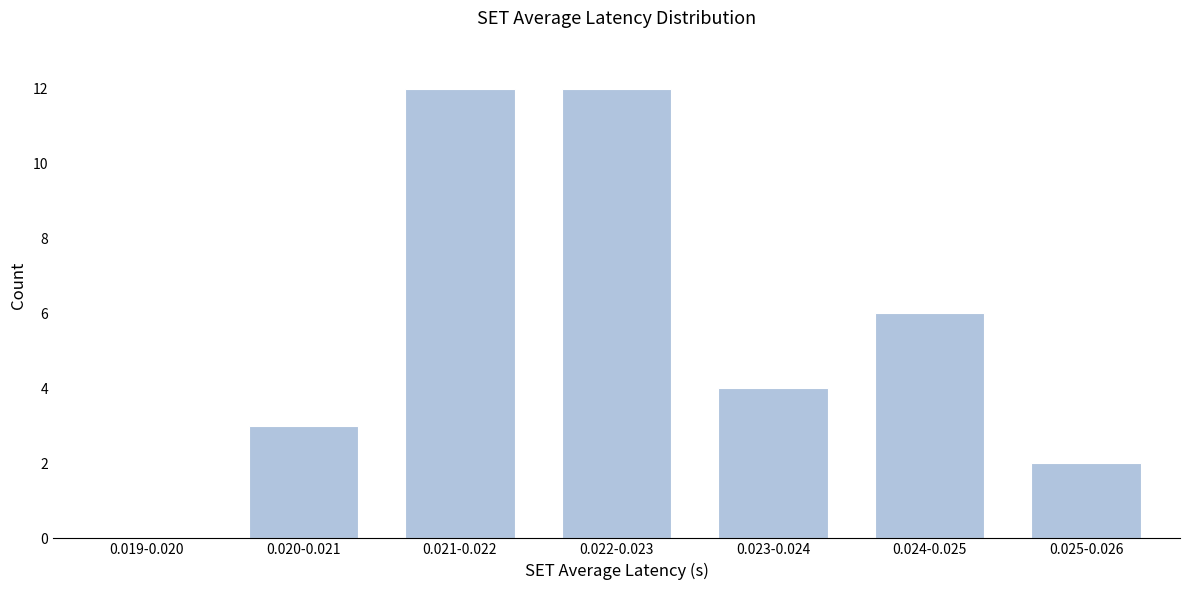

Reading left to right, transcribe all the data shown in this chart.

0.019-0.020=0	0.020-0.021=3	0.021-0.022=12	0.022-0.023=12	0.023-0.024=4	0.024-0.025=6	0.025-0.026=2